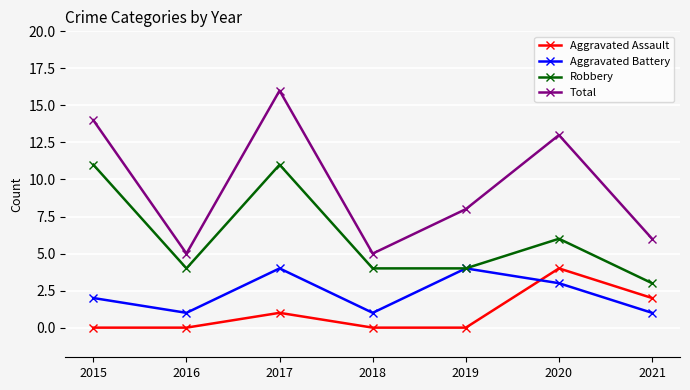

Does the chart display data point markers on the line(s)?

Yes